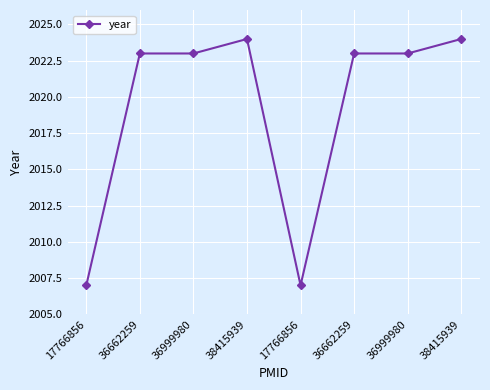

Does the chart have visible grid lines?

Yes